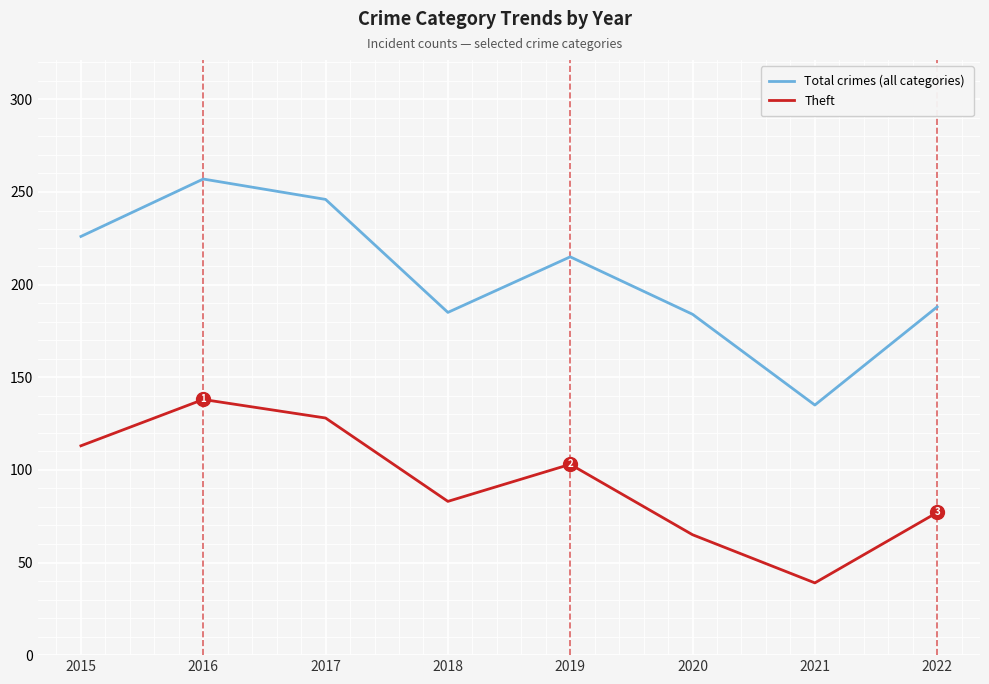

Where is the first local maximum for Total crimes (all categories)?

2016